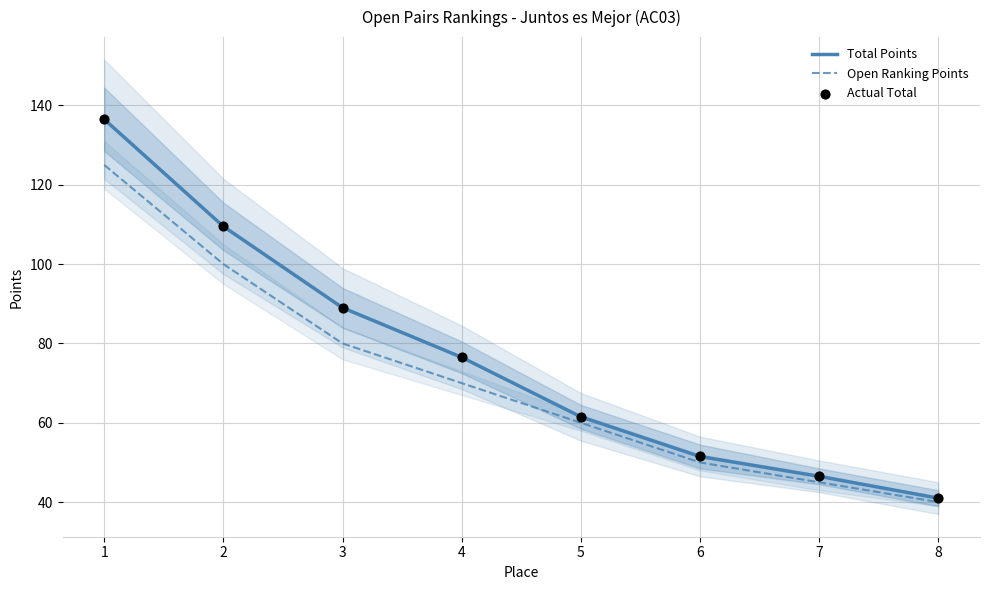

What is the total value across all series at 1?

398.0